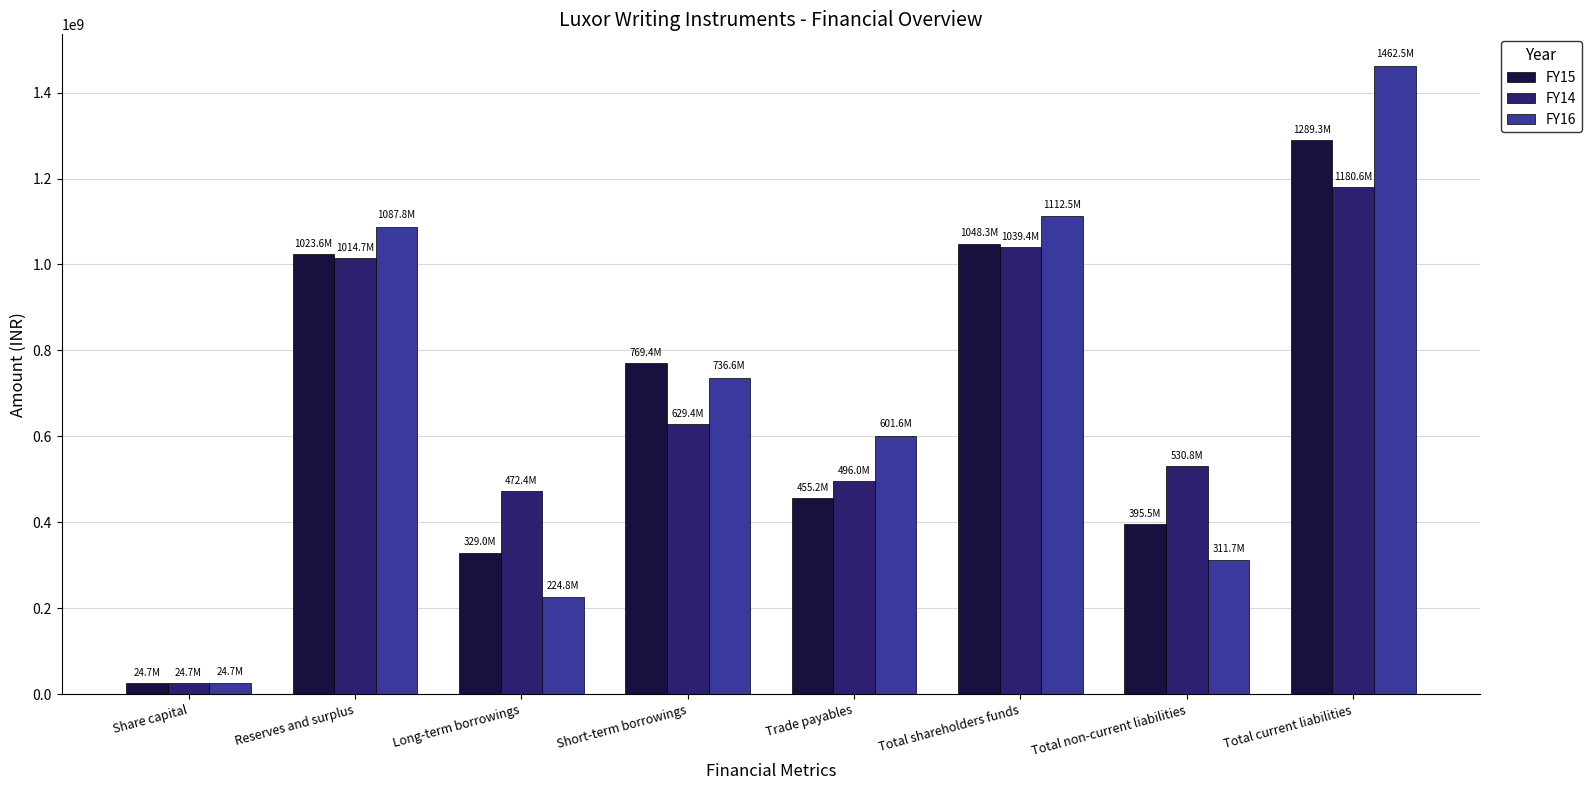

What is the total value across all series at Total non-current liabilities?

1238048050